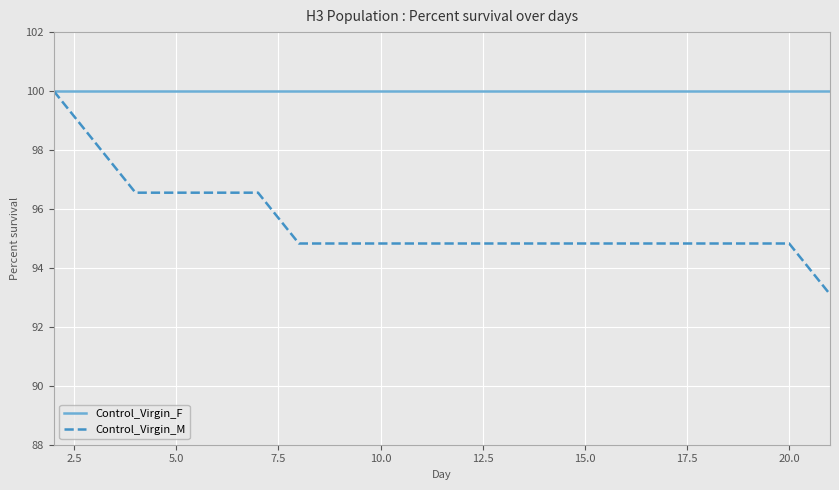

Which series has the widest spread of values?

Control_Virgin_M